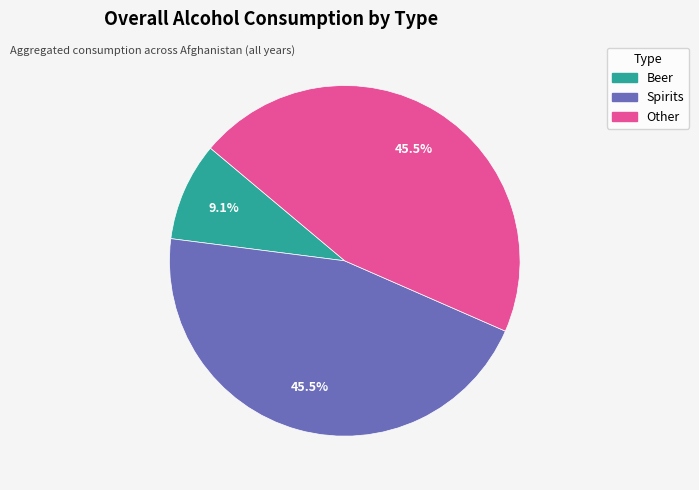

Does any single category account for the majority?

No